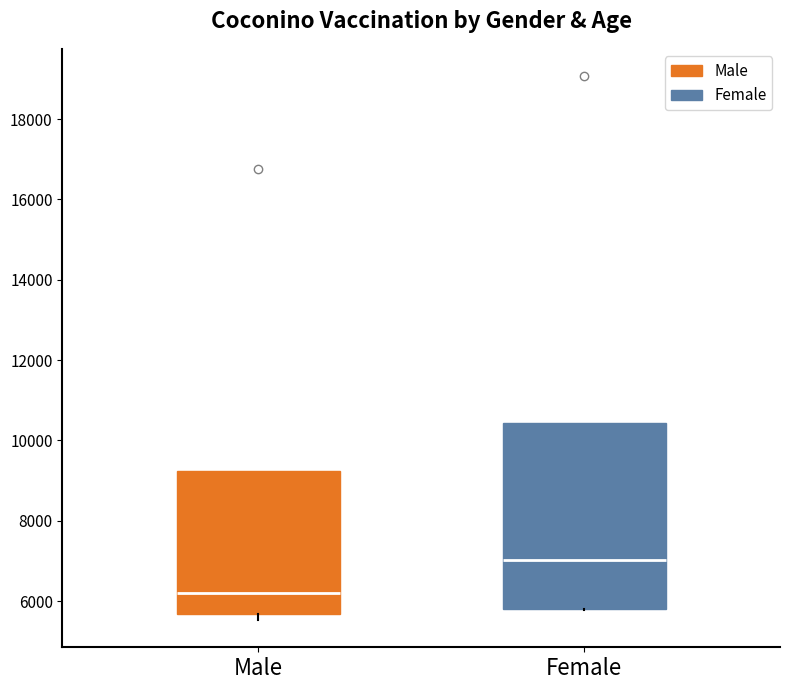

Where is the upper edge of the box for Male on the y-axis? The values are not printed on the chart, so give them approximately, as read against the axis.

9200